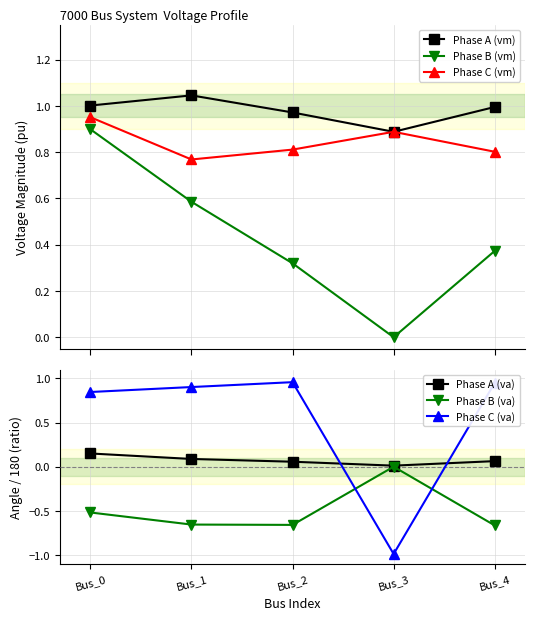

The Phase A (vm) series shows 1.0 at Bus_4. True or false?

True